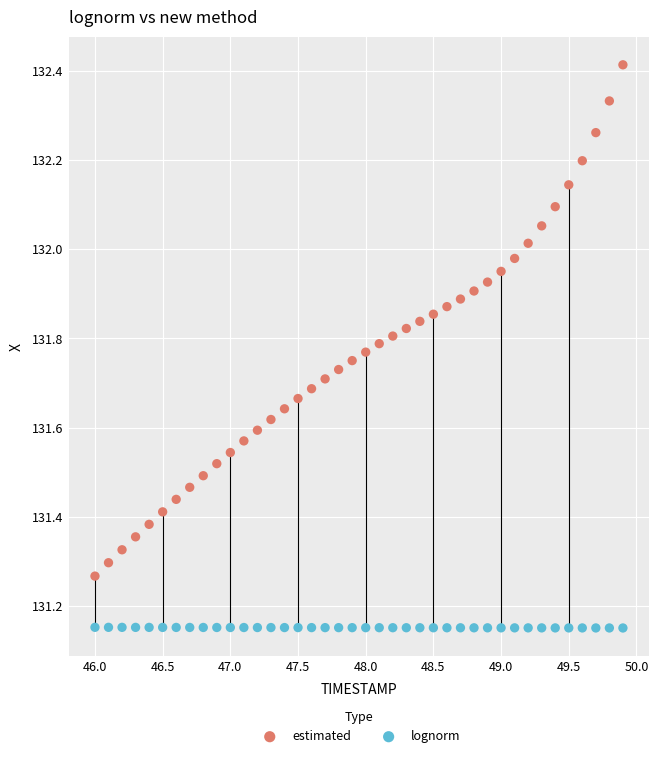

Which series contains the lowest Y value?

lognorm